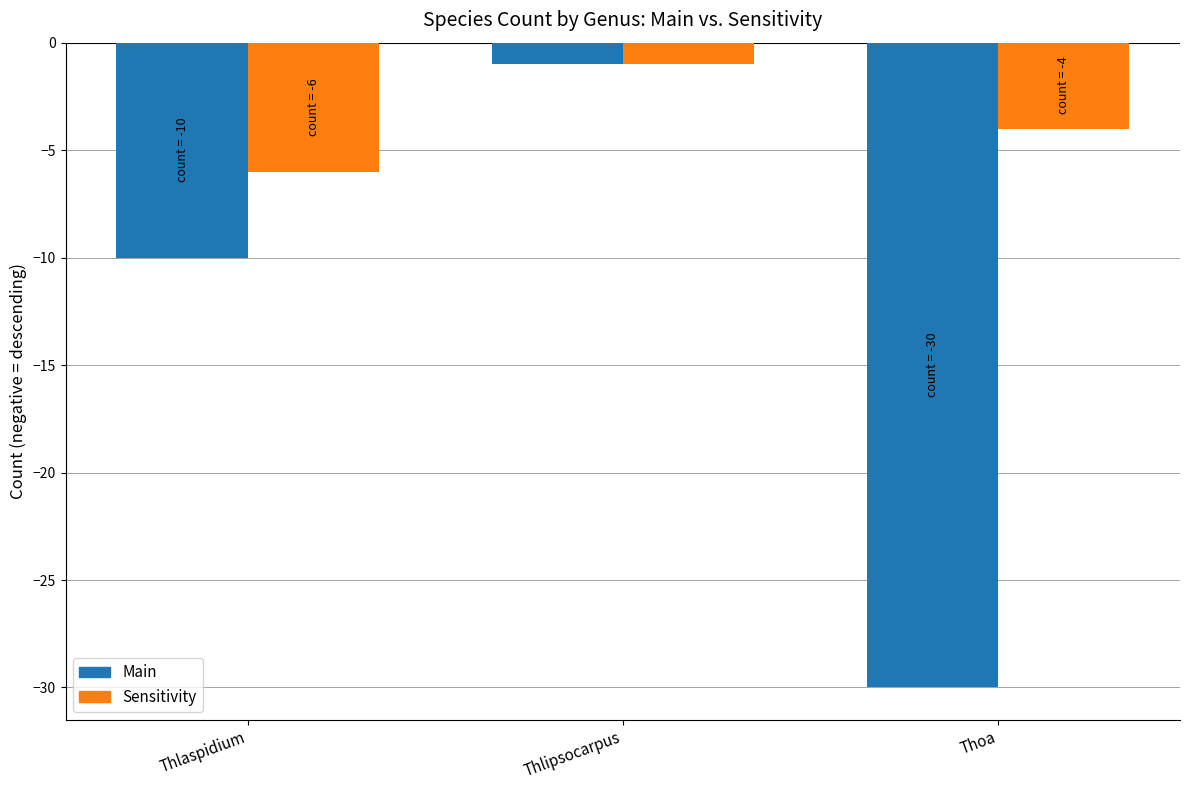

Is the value of Main at Thlipsocarpus greater than the value of Sensitivity at Thoa?

Yes